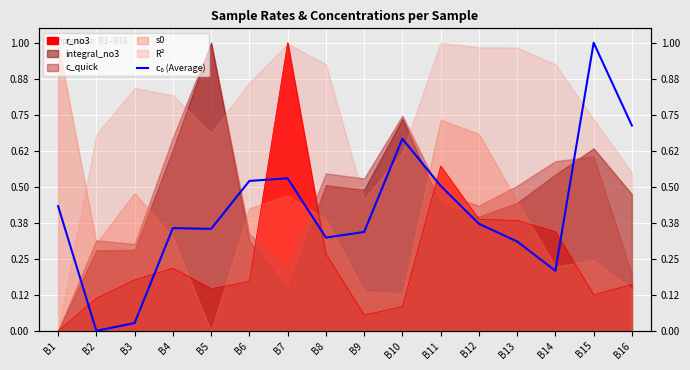

Does the chart display data point markers on the line(s)?

No